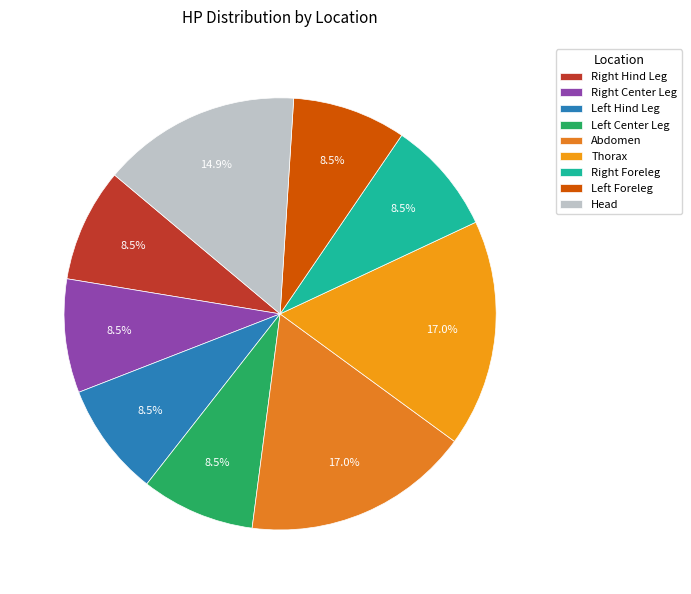

Count the number of slices in the pie.

9